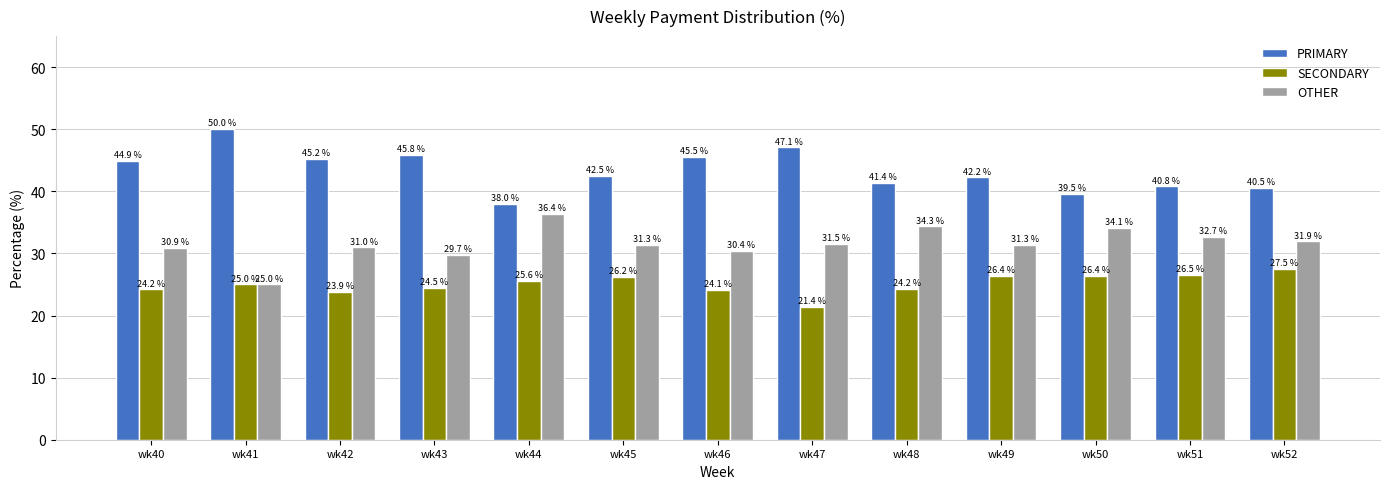

Rank the series by their maximum value, from lowest to highest.

SECONDARY, OTHER, PRIMARY